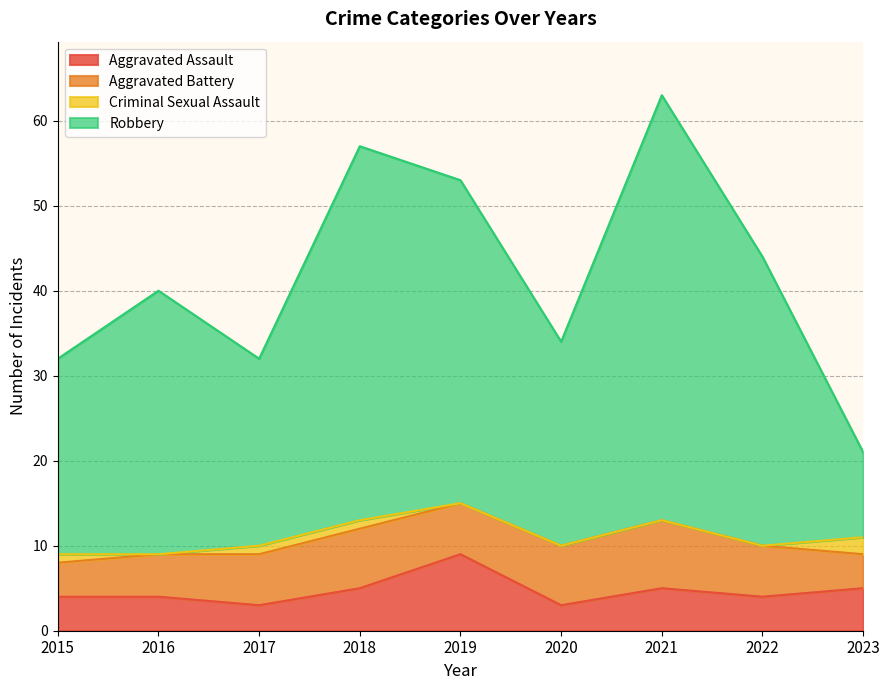

How many lines are shown in the chart?

4